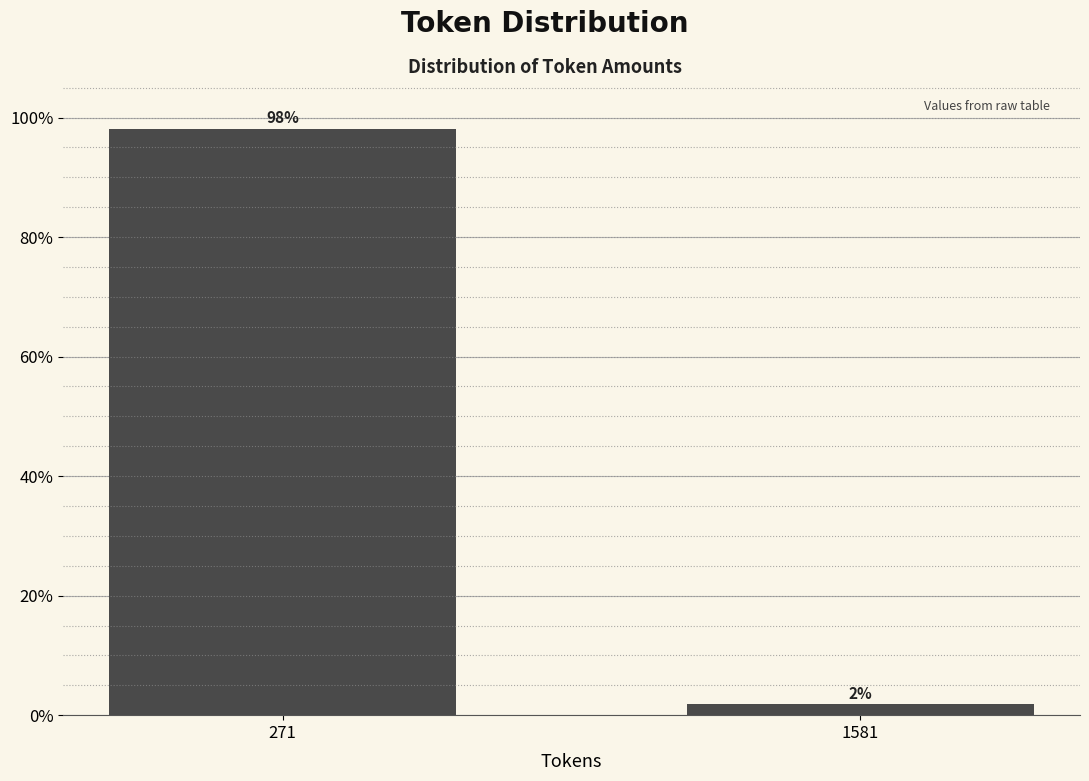

The chart shows a value of 168.0 at 271. True or false?

False